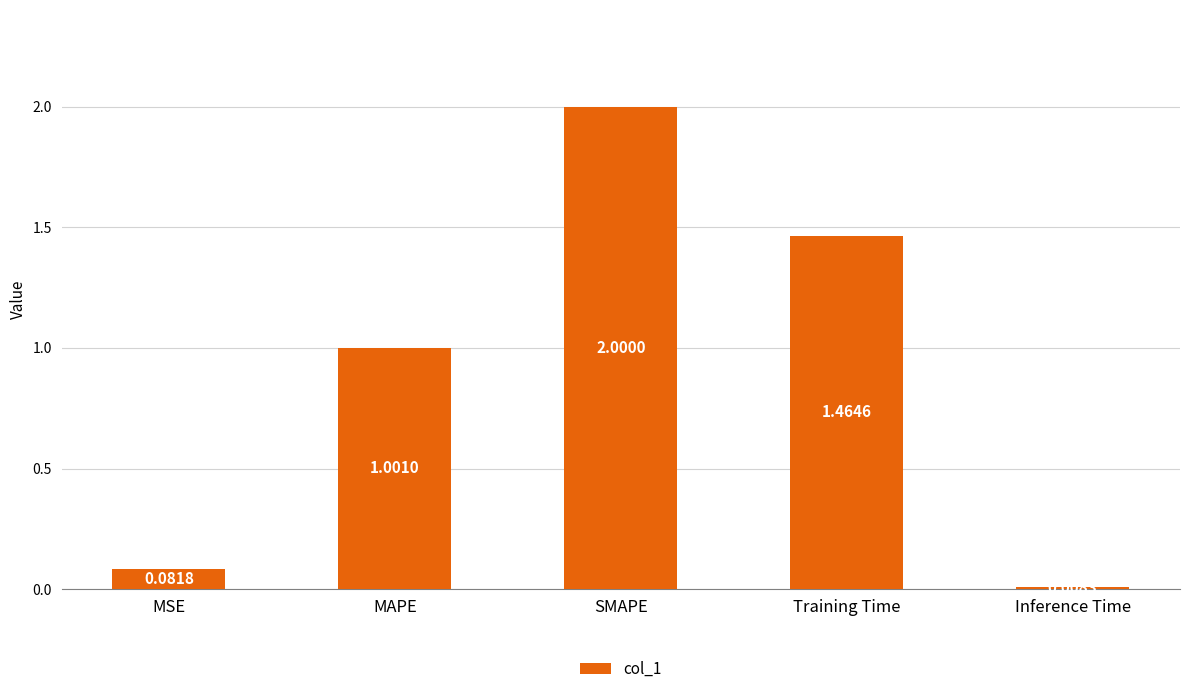

Where is the data nearest to the value 1?

MAPE